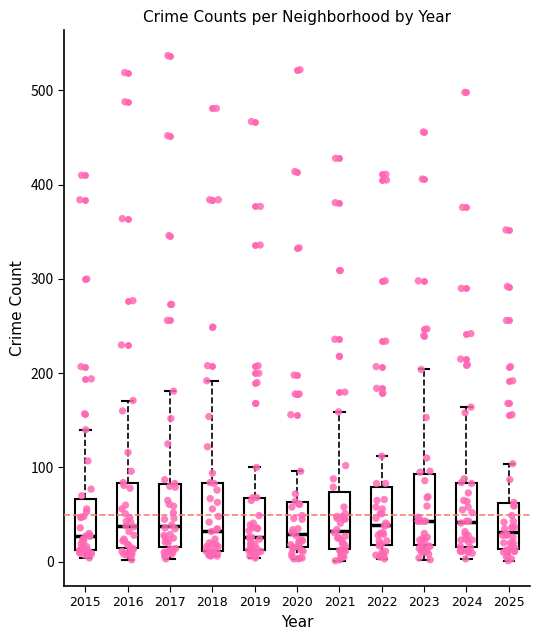

Reading left to right, transcribe this box plot: for each box, give where its median line is, the range the box spans, and where its two whiskers end, as read against the y-axis. The values are not printed on the chart, so give them approximately, as read against the axis.

2015: median 30, box 10 to 70, whiskers 0 to 140
2016: median 40, box 10 to 80, whiskers 0 to 170
2017: median 40, box 20 to 80, whiskers 0 to 180
2018: median 30, box 10 to 80, whiskers 10 (just below the box's lower edge) to 190
2019: median 30, box 10 to 70, whiskers 0 to 100
2020: median 30, box 20 to 60, whiskers 0 to 100
2021: median 30, box 10 to 70, whiskers 0 to 160
2022: median 40, box 20 to 80, whiskers 0 to 110
2023: median 40, box 20 to 90, whiskers 0 to 200
2024: median 40, box 20 to 80, whiskers 0 to 160
2025: median 30, box 10 to 60, whiskers 0 to 100